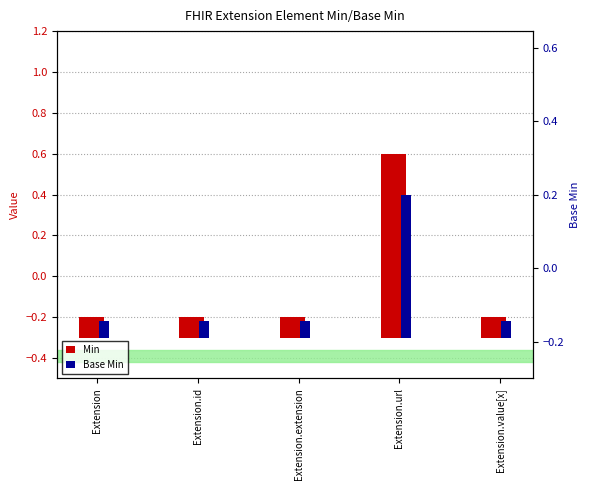

Between Extension.url and Extension.id, which is larger?

Extension.url